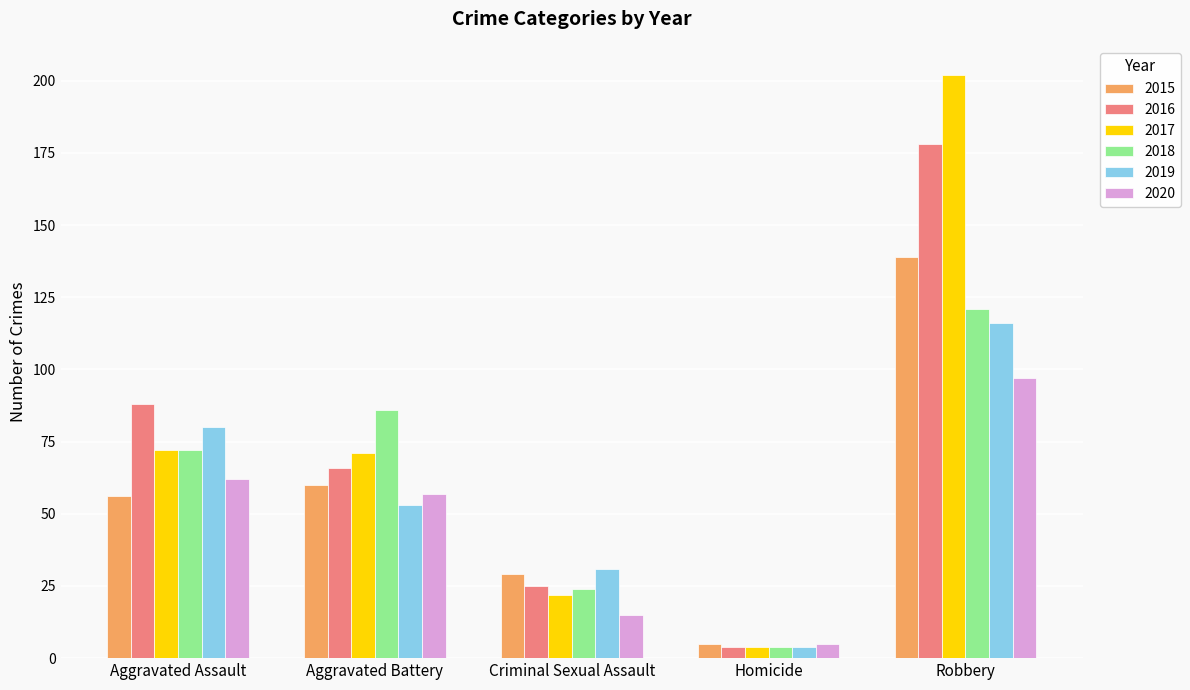

What is the spread (max minus min) of values at Robbery?

105